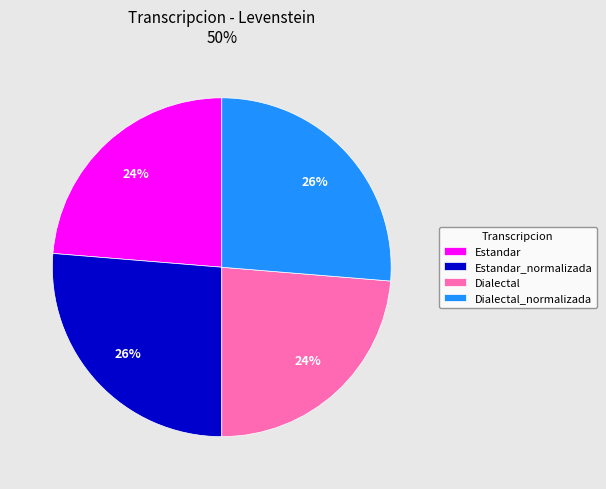

Is there a majority slice in this chart?

No